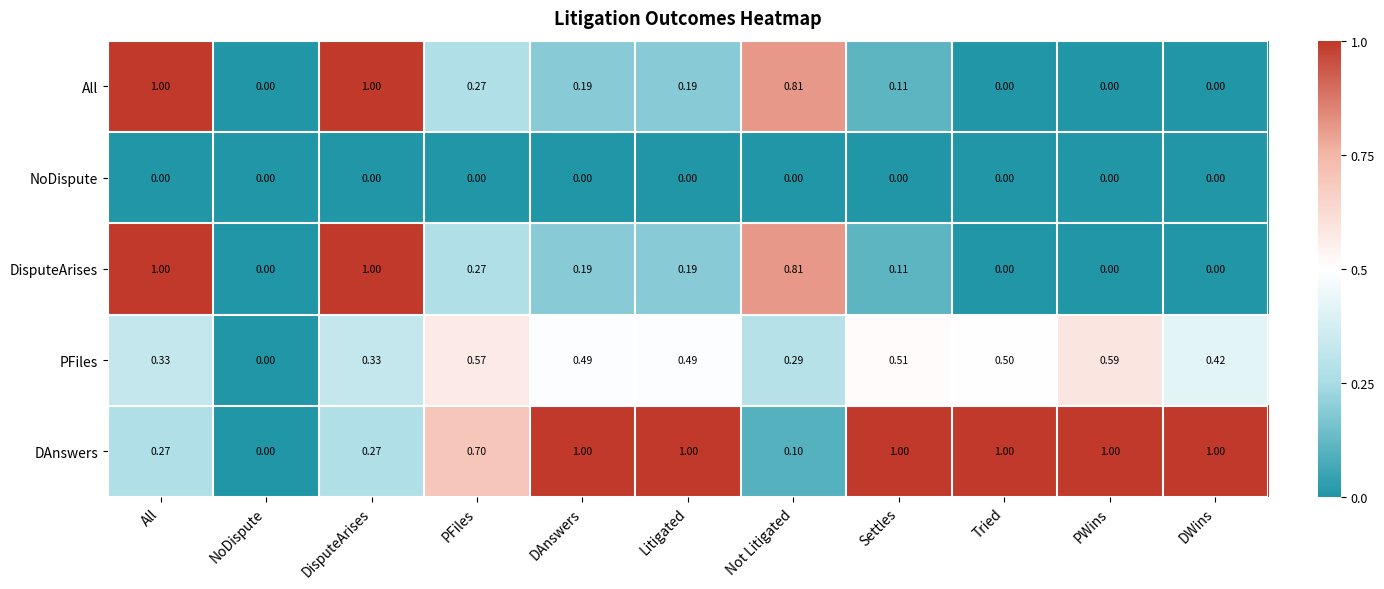

How many distinct data groups are displayed?

5